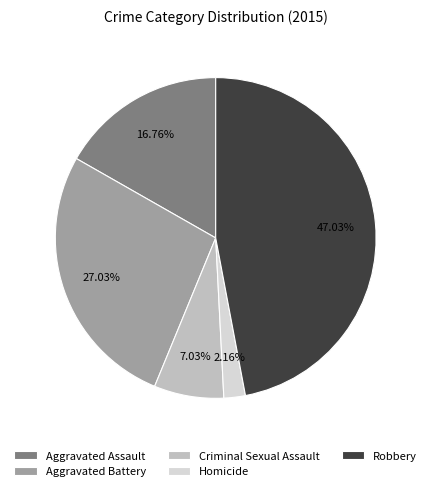

Does Criminal Sexual Assault represent more than half of the total?

No